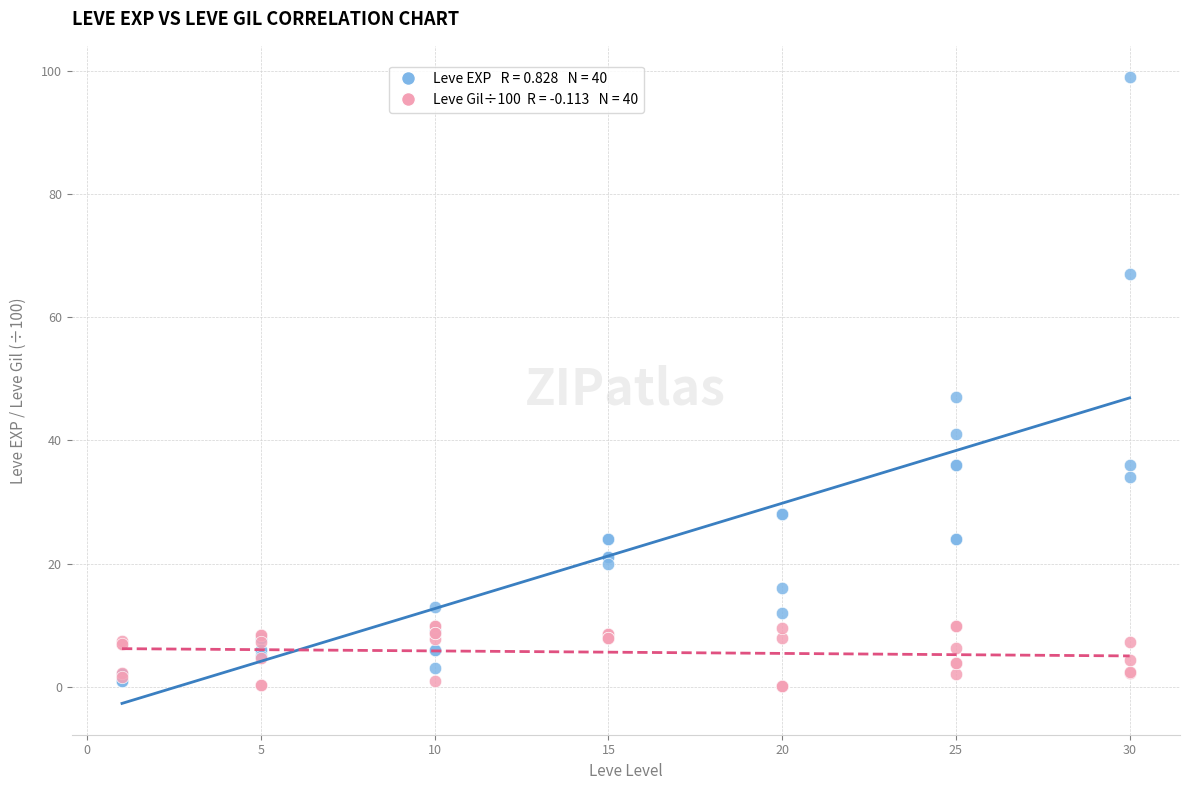

Across all series, what Y value is closest to 49?

47.0